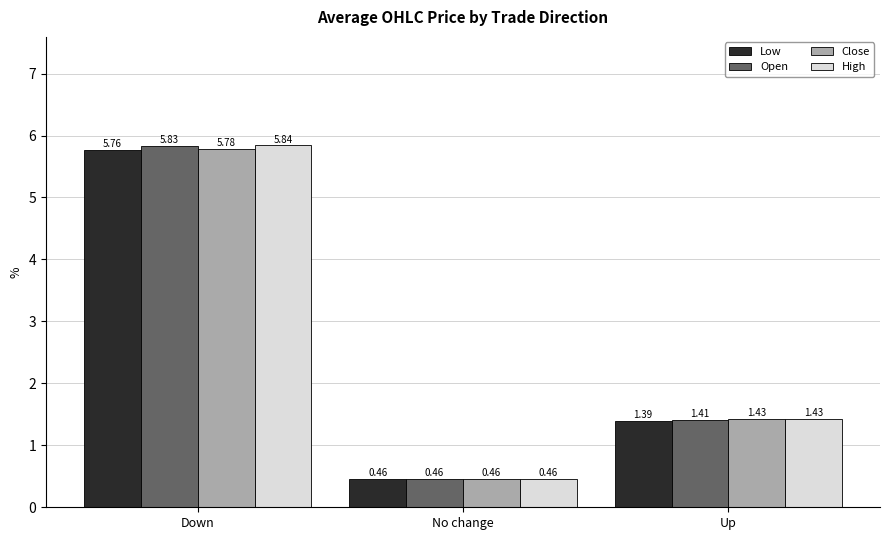

Between Down and No change, which series saw the biggest shift?

High